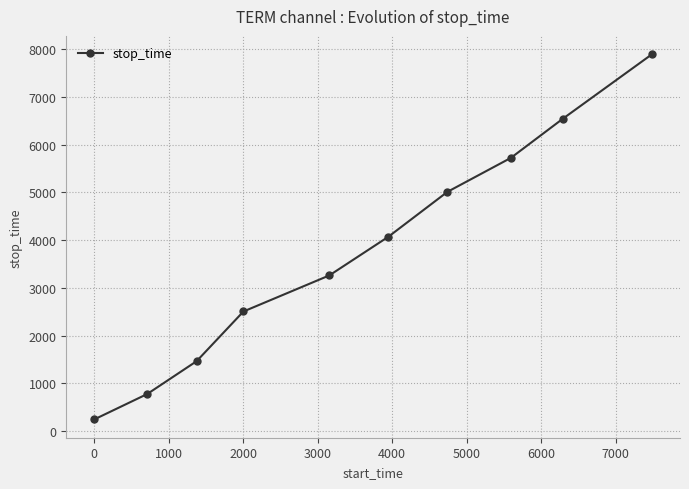

What is the value of the 10th point from the left?

7895